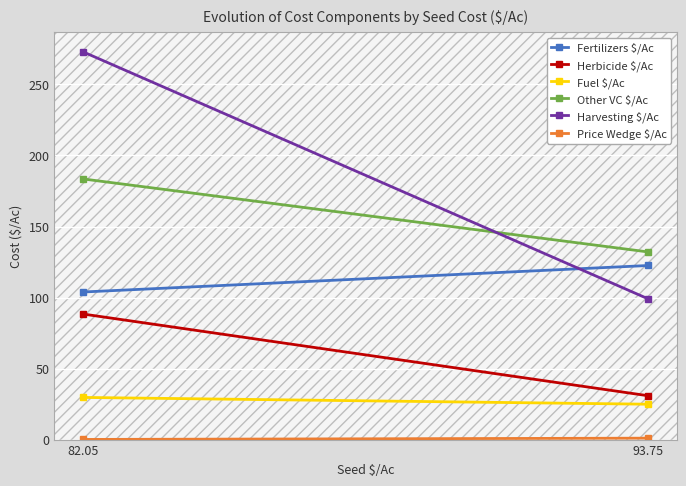

How many lines are shown in the chart?

6